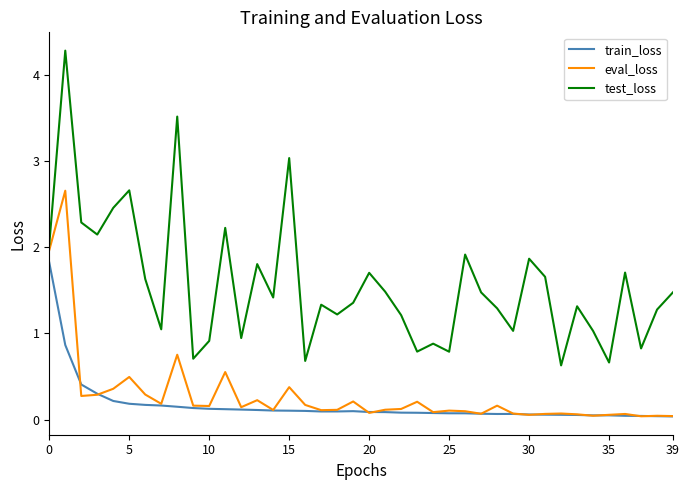

Rank the series by their maximum value, from highest to lowest.

test_loss, eval_loss, train_loss